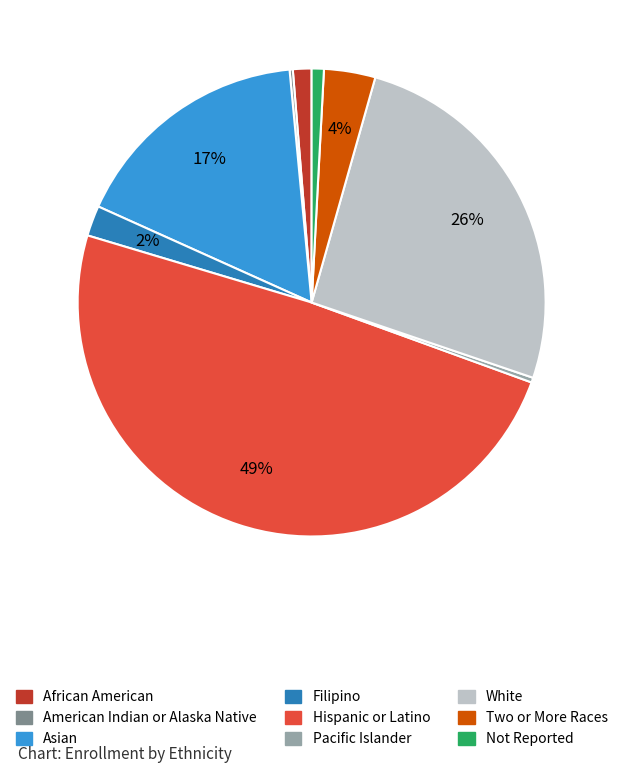

What is the largest slice in the pie chart?

Hispanic or Latino